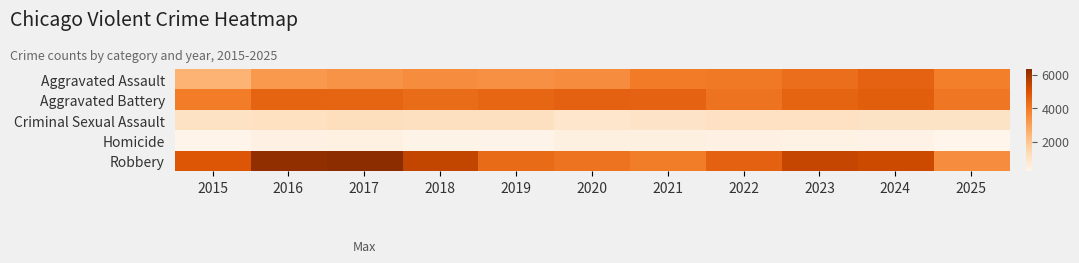

Reading left to right, transcribe all the data shown in this chart.

Aggravated Assault: 2015=2538	2016=3207	2017=3361	2018=3506	2019=3440	2020=3509	2021=3982	2022=4030	2023=4308	2024=4593	2025=3896
Aggravated Battery: 2015=3956	2016=4562	2017=4533	2018=4357	2019=4516	2020=4628	2021=4605	2022=4164	2023=4553	2024=4711	2025=4071
Criminal Sexual Assault: 2015=1027	2016=1109	2017=1165	2018=1161	2019=1132	2020=902	2021=990	2022=1085	2023=1085	2024=1014	2025=1002
Homicide: 2015=271	2016=398	2017=410	2018=325	2019=290	2020=451	2021=448	2022=393	2023=371	2024=346	2025=237
Robbery: 2015=4903	2016=6207	2017=6324	2018=5445	2019=4387	2020=4166	2021=3930	2022=4623	2023=5403	2024=5290	2025=3526